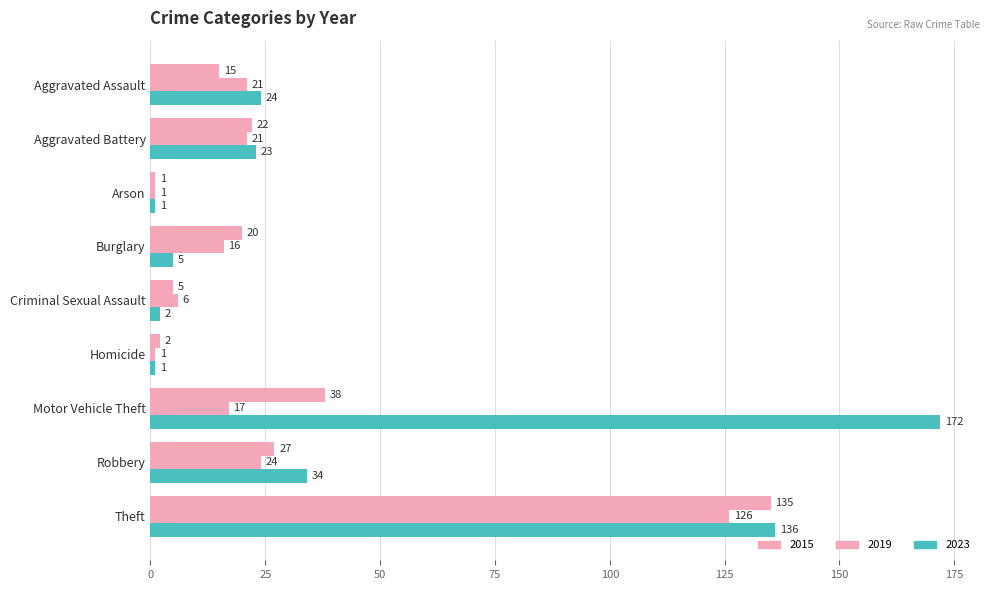

True or false: 2019 has a value of 1 at Homicide.

True